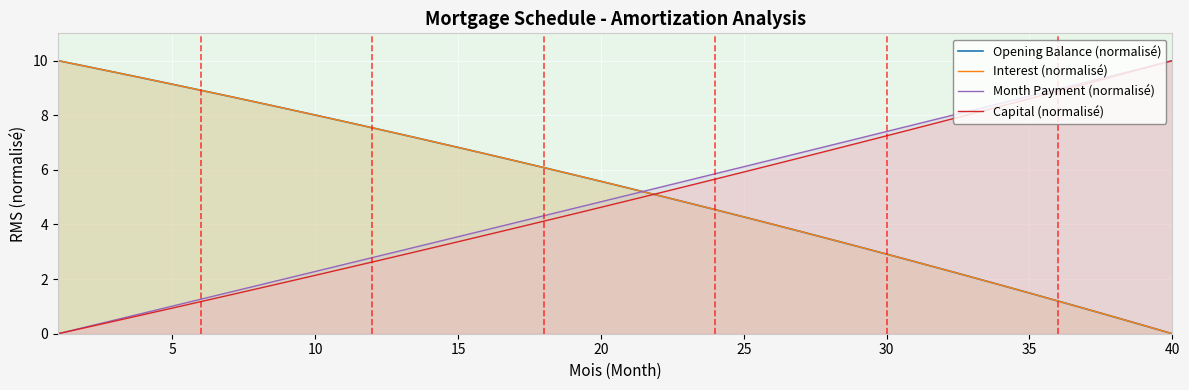

Does the chart display data point markers on the line(s)?

No